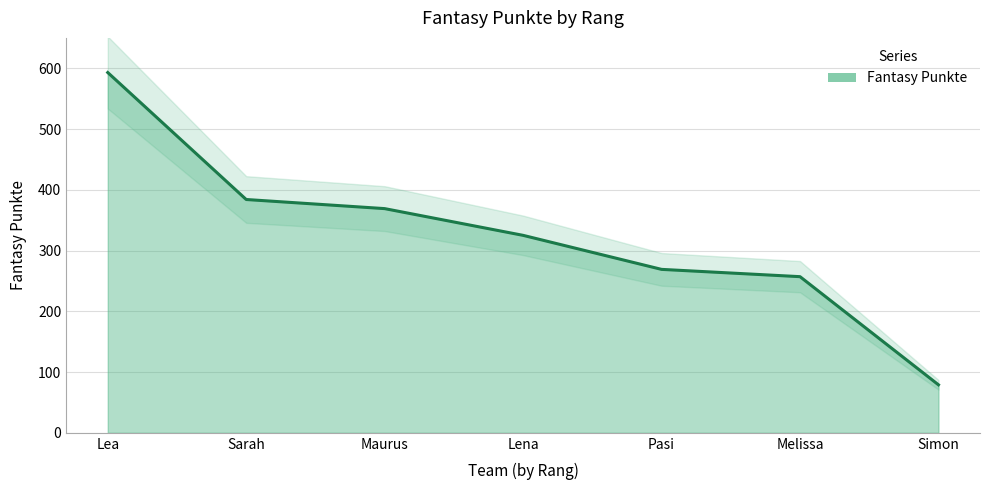

Reading left to right, list all the values displayed in this chart.

Lea=593	Sarah=384	Maurus=369	Lena=325	Pasi=269	Melissa=257	Simon=79